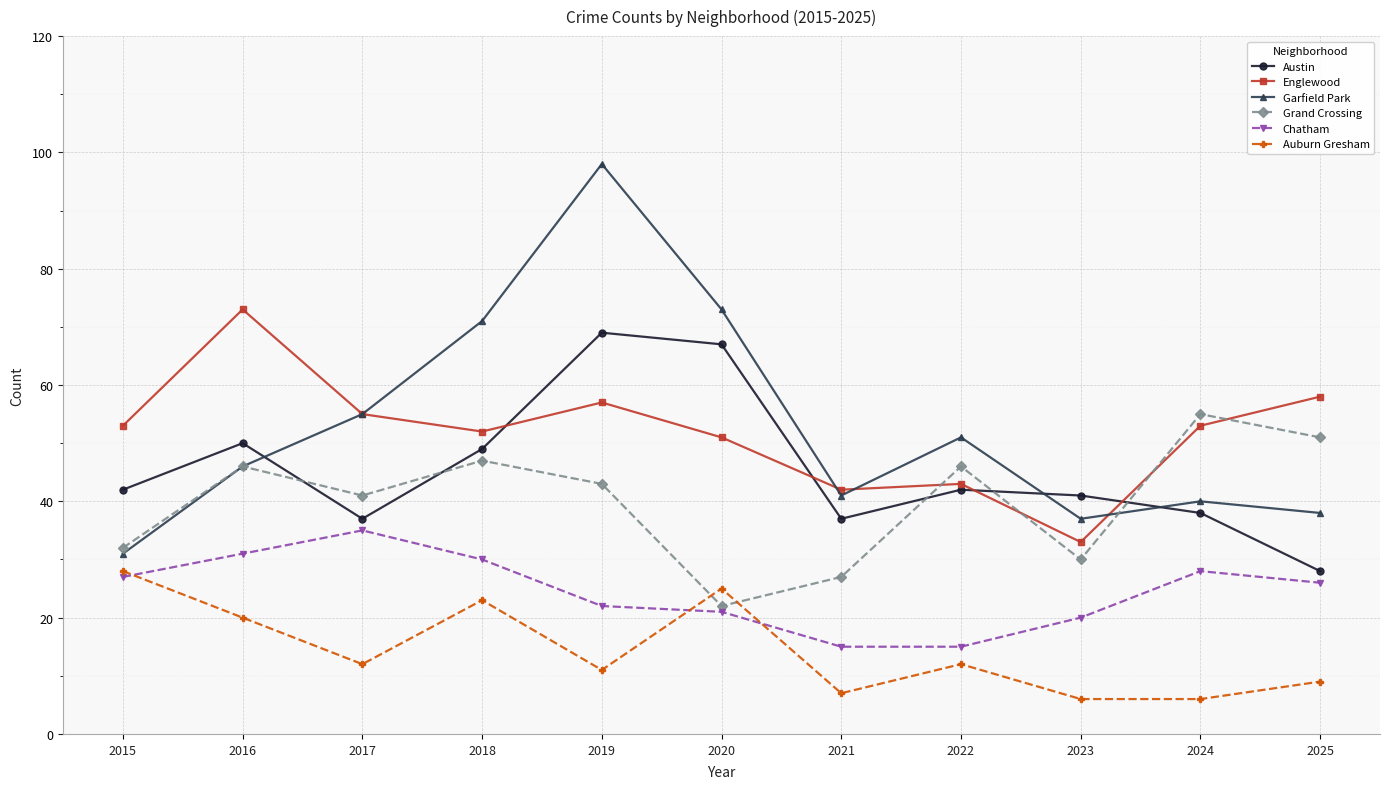

Which series changed the most between 2015 and 2018?

Garfield Park